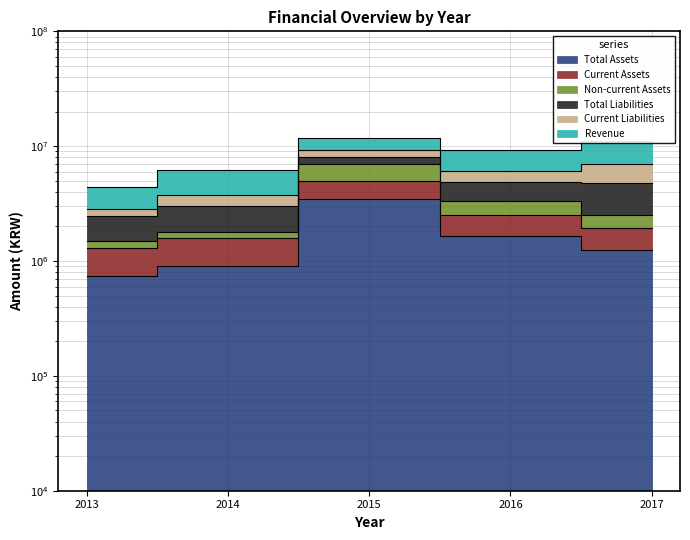

The Non-current Assets series shows 766866 at 2013. True or false?

False